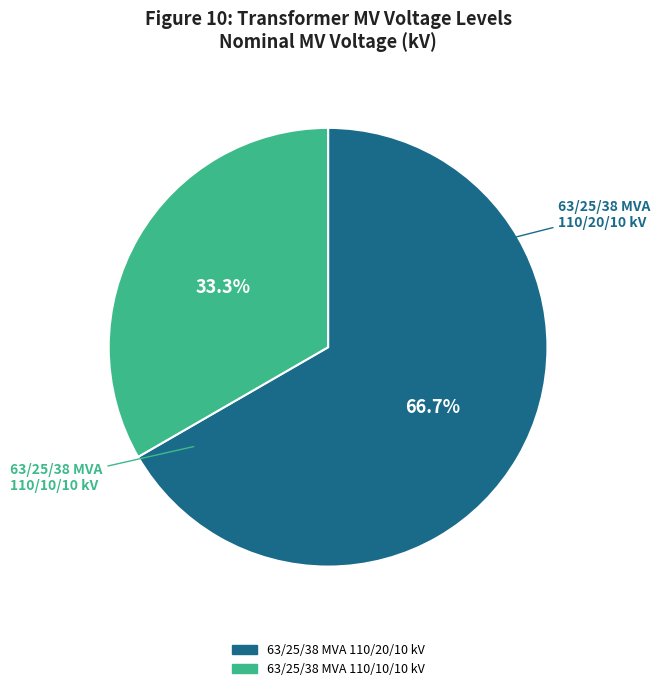

What percentage is the 63/25/38 MVA 110/10/10 kV slice, to the nearest percent?

33%